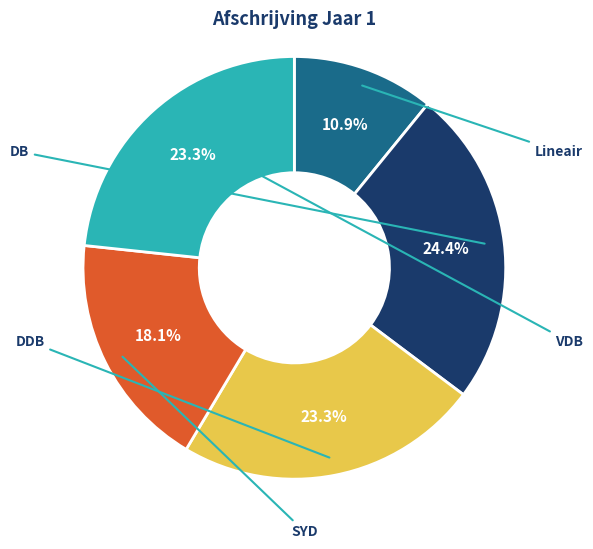

Count the number of slices in the pie.

5